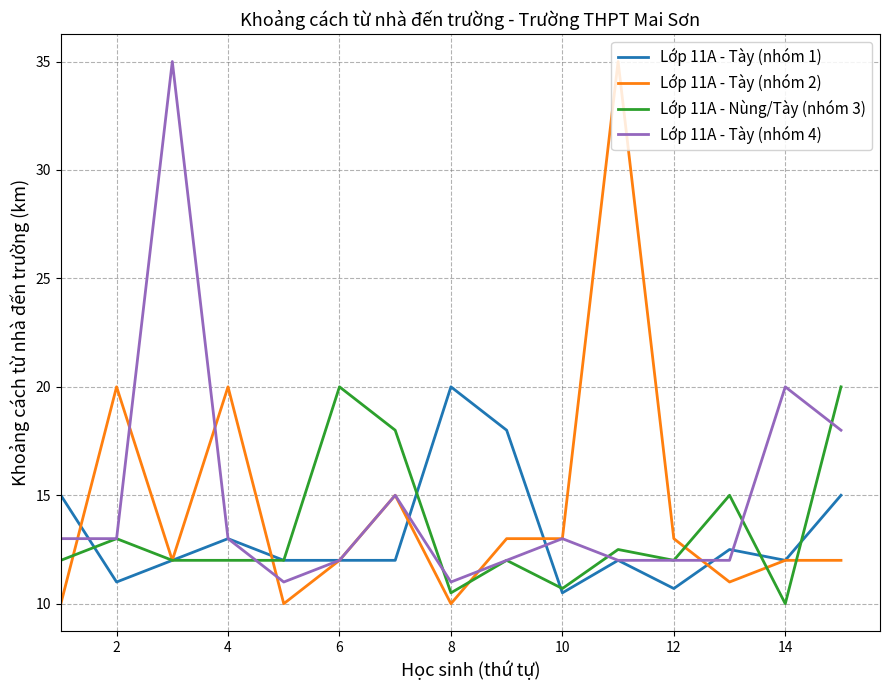

What is the highest value of the Lớp 11A - Tày (nhóm 4) series?

35.0